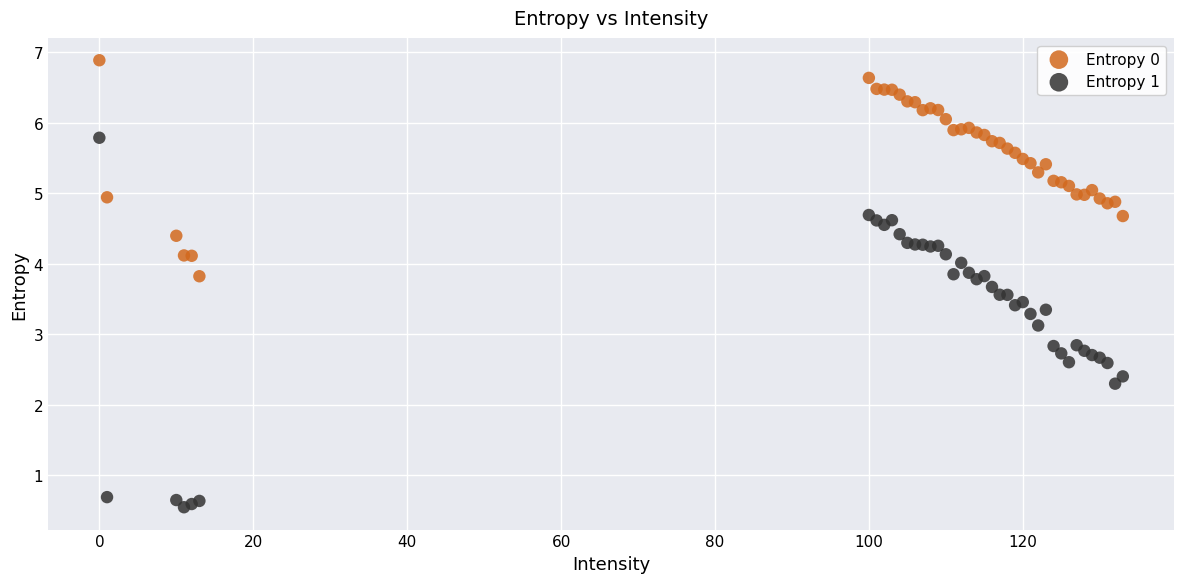

What is the X range (max minus min) for the scatter plot?

133.0